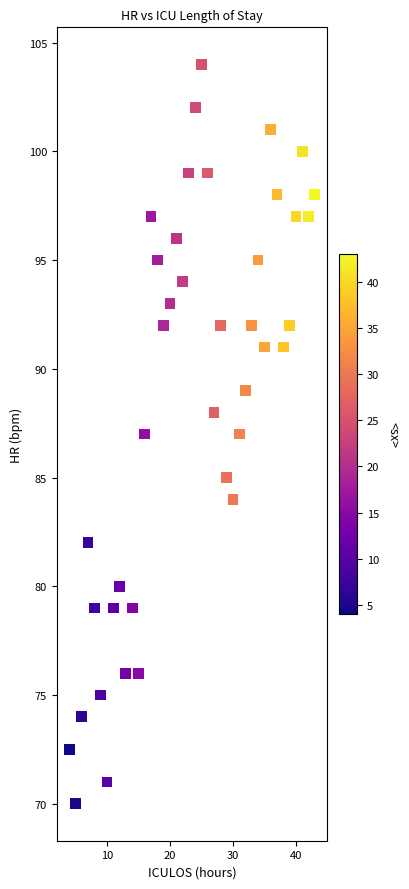

What is the range of Y values (max minus min)?

34.0